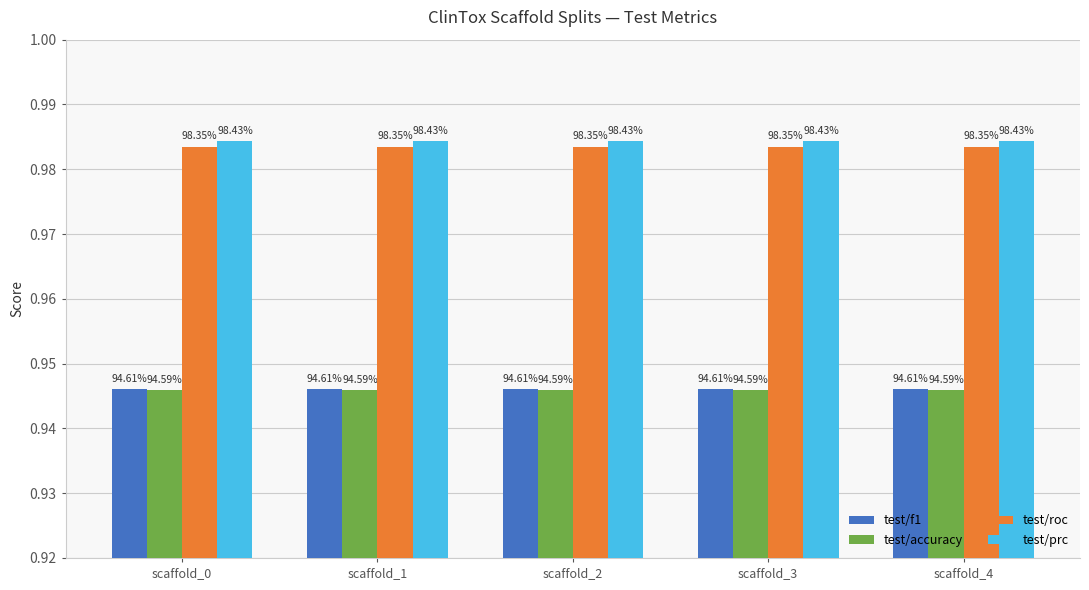

Reading right to left, extract all data points from this chart.

test/f1: scaffold_4=0.9	scaffold_3=0.9	scaffold_2=0.9	scaffold_1=0.9	scaffold_0=0.9
test/accuracy: scaffold_4=0.9	scaffold_3=0.9	scaffold_2=0.9	scaffold_1=0.9	scaffold_0=0.9
test/roc: scaffold_4=1.0	scaffold_3=1.0	scaffold_2=1.0	scaffold_1=1.0	scaffold_0=1.0
test/prc: scaffold_4=1.0	scaffold_3=1.0	scaffold_2=1.0	scaffold_1=1.0	scaffold_0=1.0